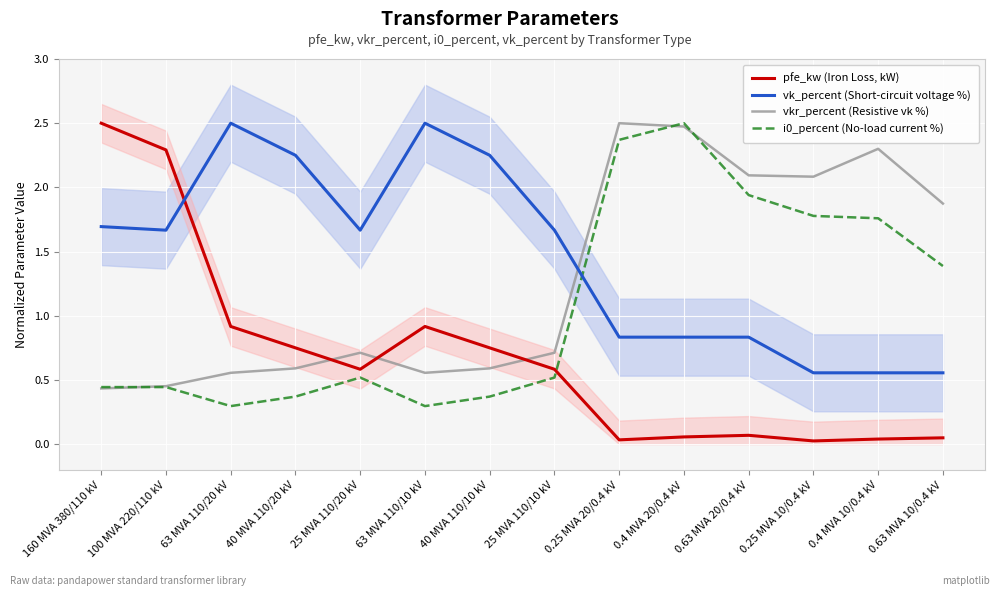

Which series has the largest range (max minus min)?

pfe_kw (Iron Loss, kW)